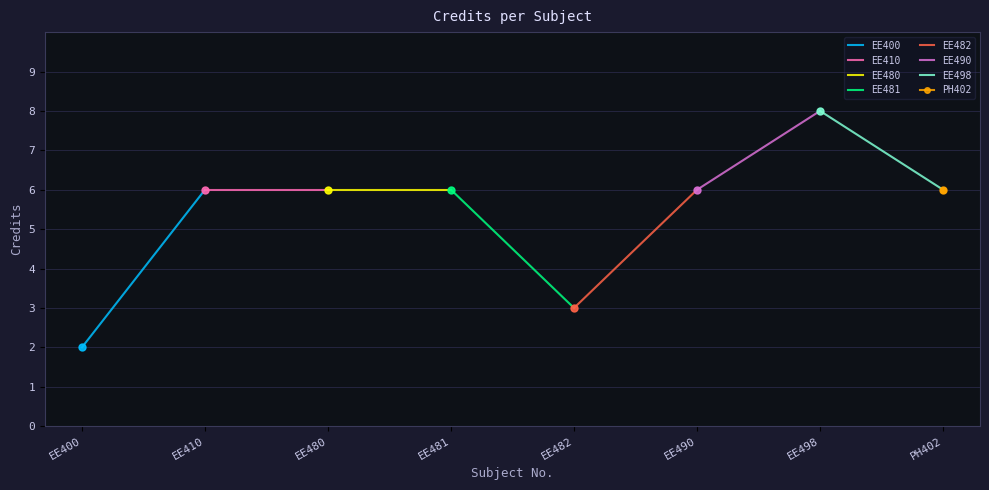

Is it true that the value at EE482 is 4?

False